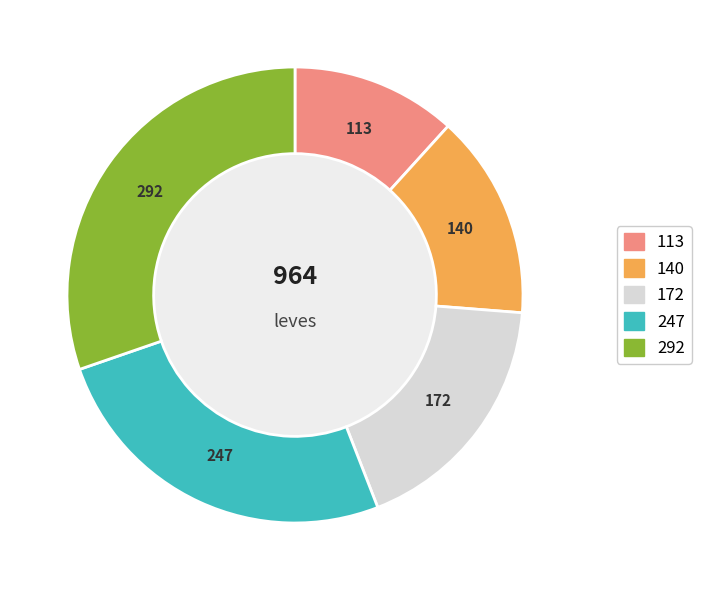

Does any single category account for the majority?

No